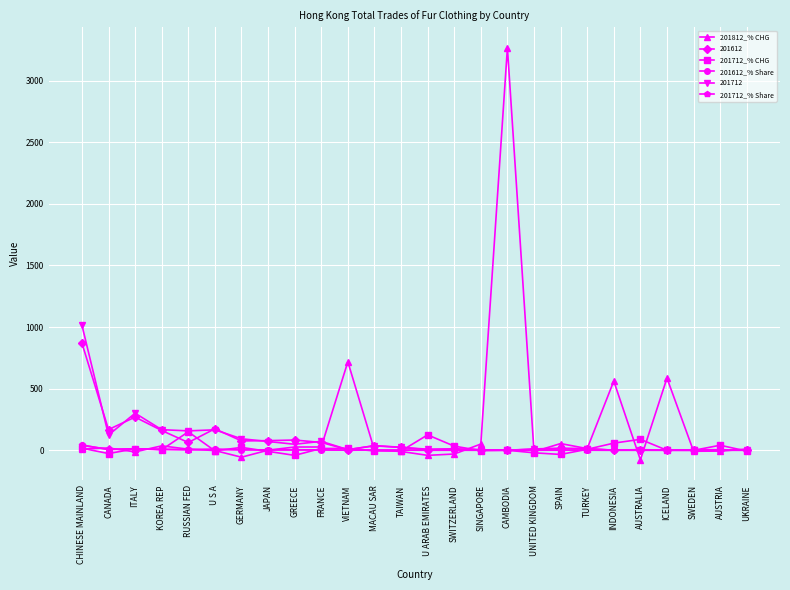

What is the difference between the highest and lowest values at SINGAPORE?

53.5